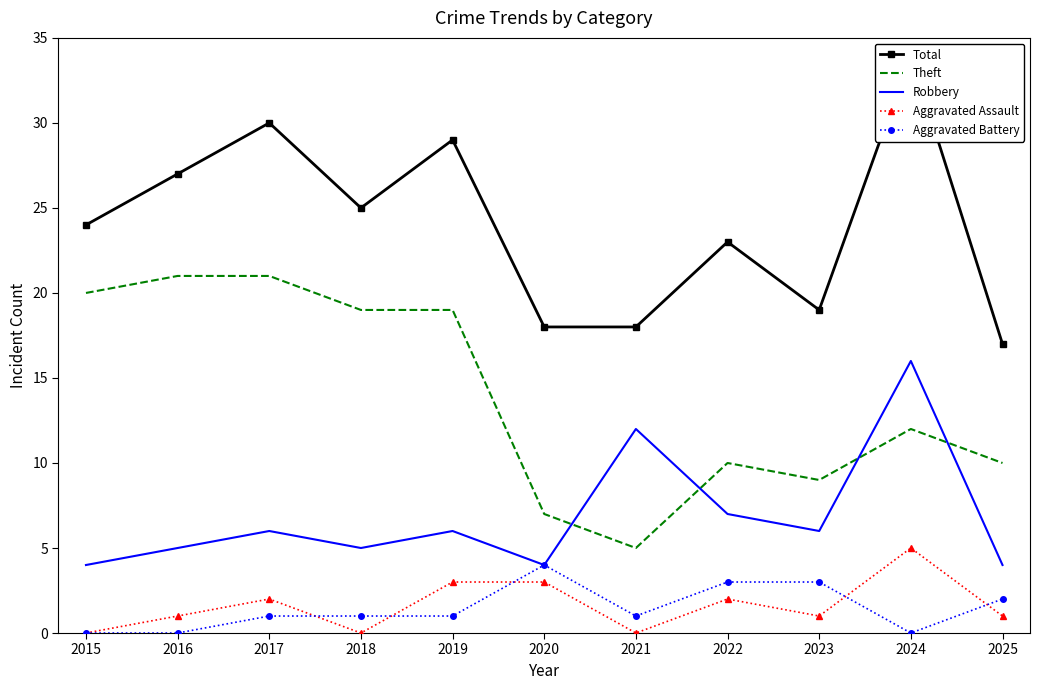

Where does the Theft series first go above 12?

2015